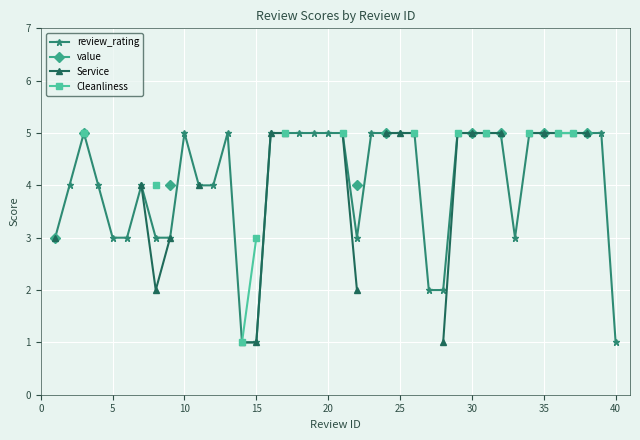

Does the chart display data point markers on the line(s)?

Yes